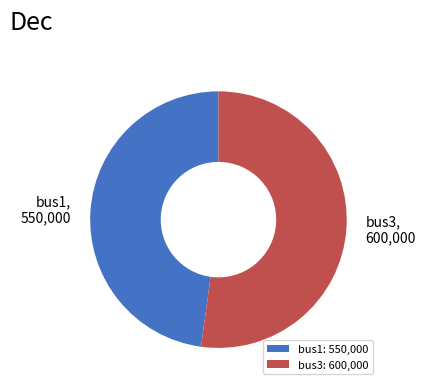

How many segments does this pie chart have?

2